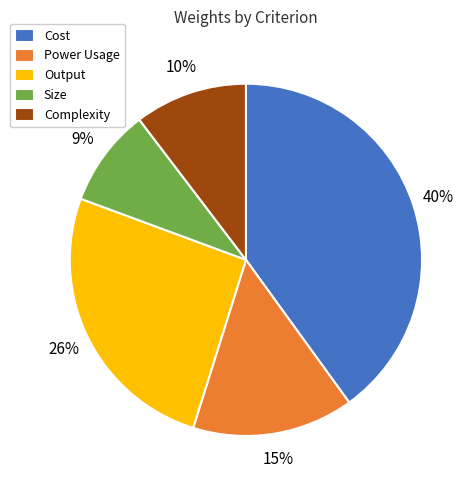

Is the sum of Output and Size greater than half?

No